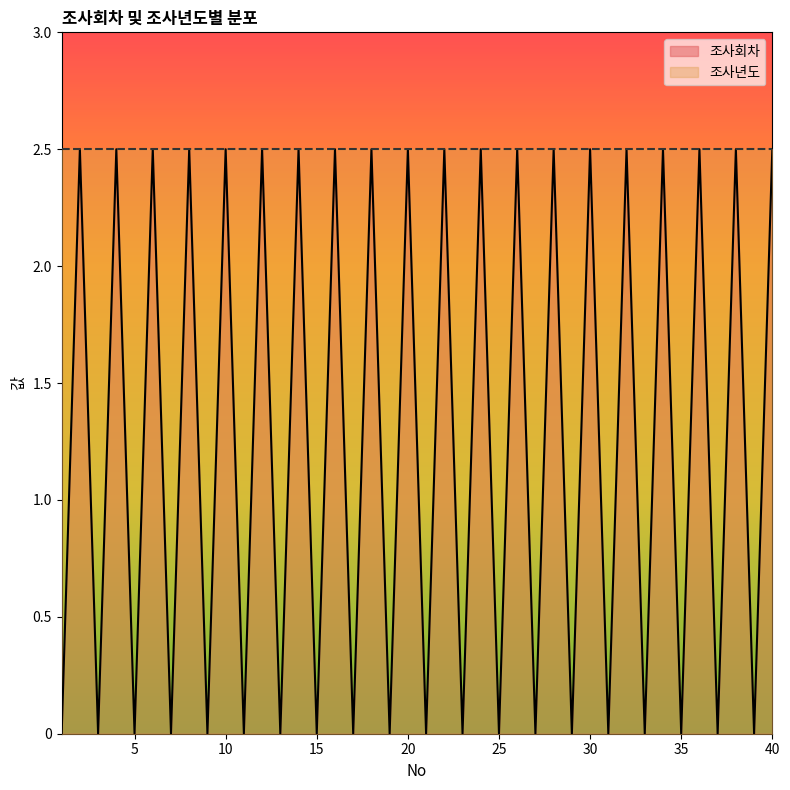

Rank the categories by value from highest to lowest.

2, 4, 6, 8, 10, 12, 14, 16, 18, 20, 22, 24, 26, 28, 30, 32, 34, 36, 38, 40, 1, 3, 5, 7, 9, 11, 13, 15, 17, 19, 21, 23, 25, 27, 29, 31, 33, 35, 37, 39